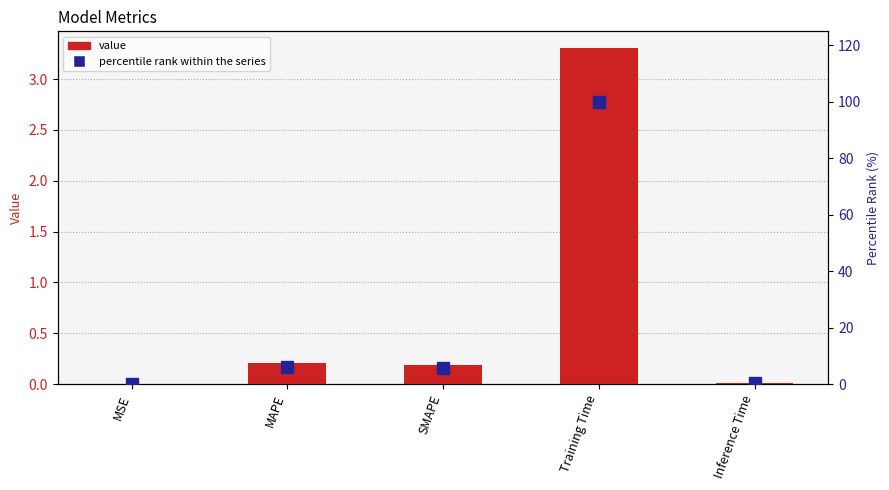

What is the difference between the second highest and second lowest values in the percentile rank within the series series?

5.9